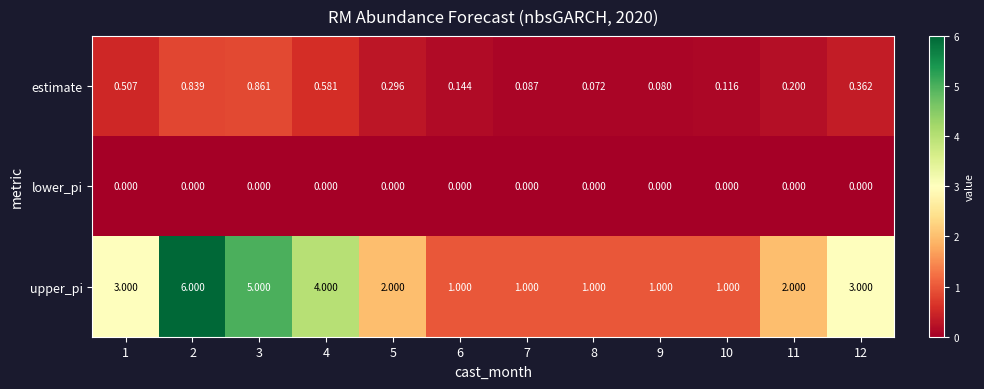

Is the value of lower_pi at 10 greater than the value of upper_pi at 10?

No